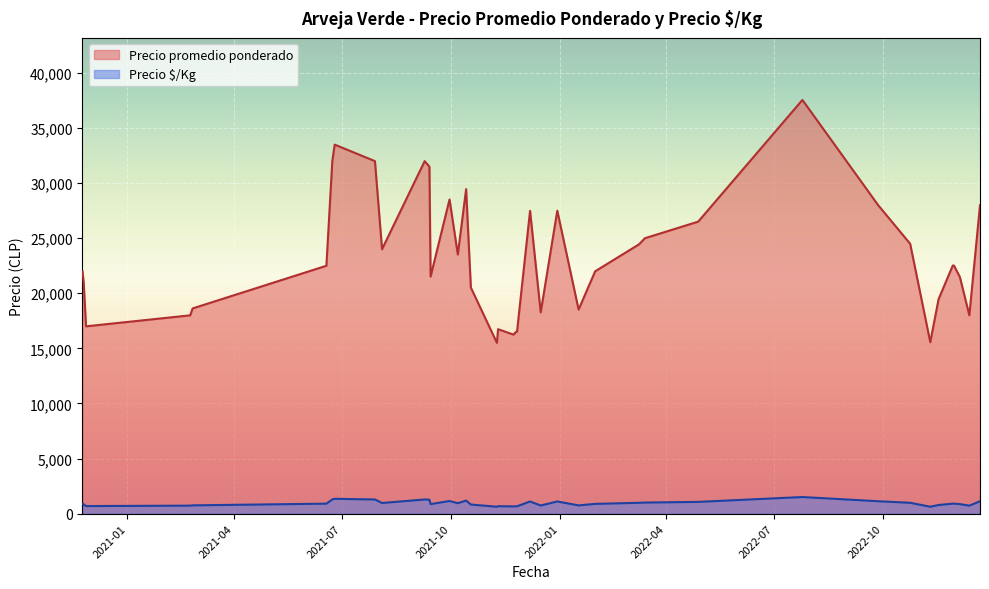

How many data points in Precio $/Kg are less than 901?

20